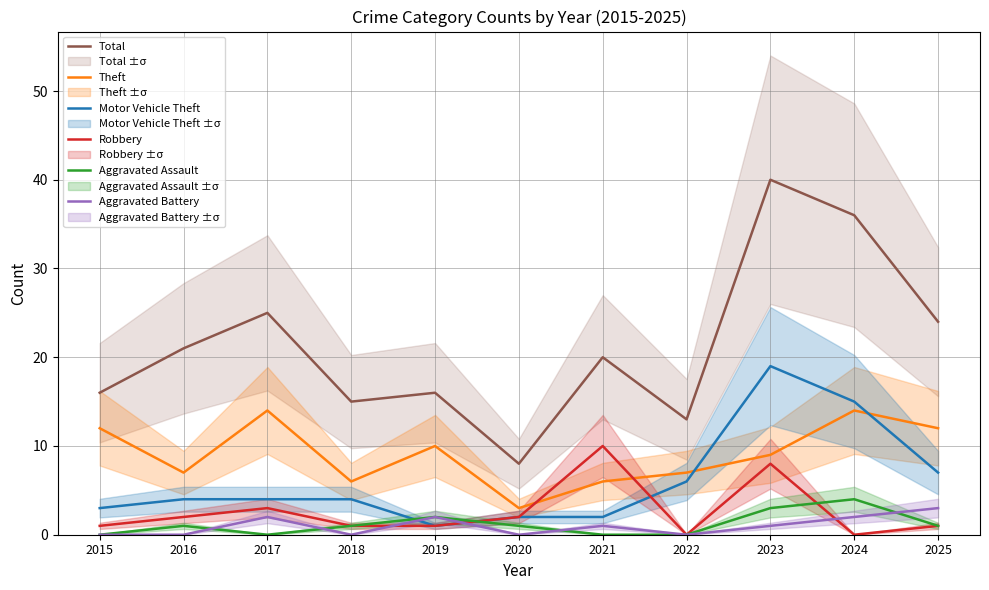

Between which two adjacent categories do Robbery and Theft first intersect?

2020 and 2021